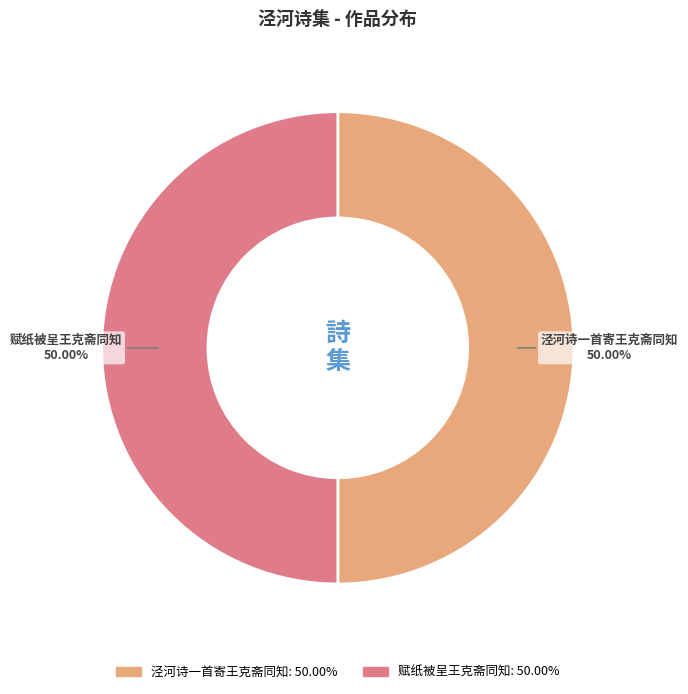

Combined, do 泾河诗一首寄王克斋同知 and 赋纸被呈王克斋同知 account for over 50%?

Yes